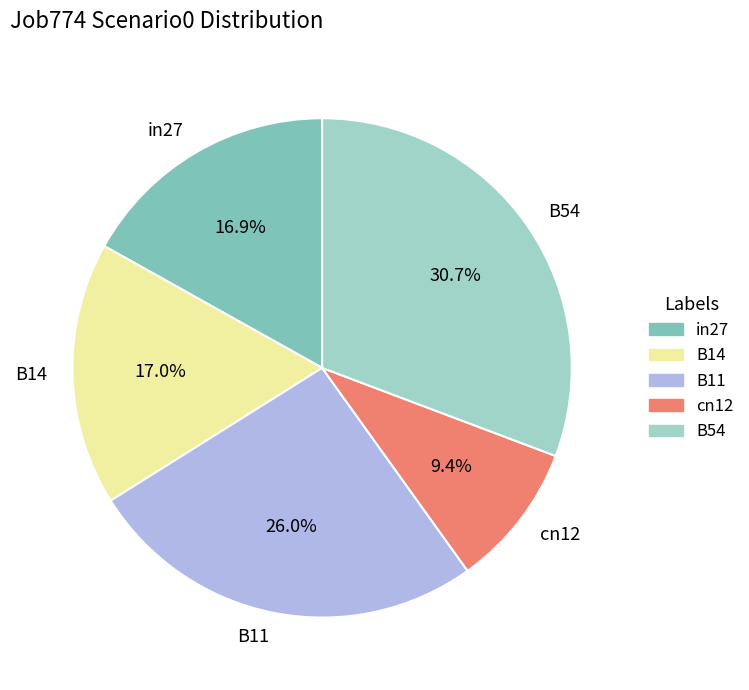

True or false: cn12 accounts for 22% of the total.

False